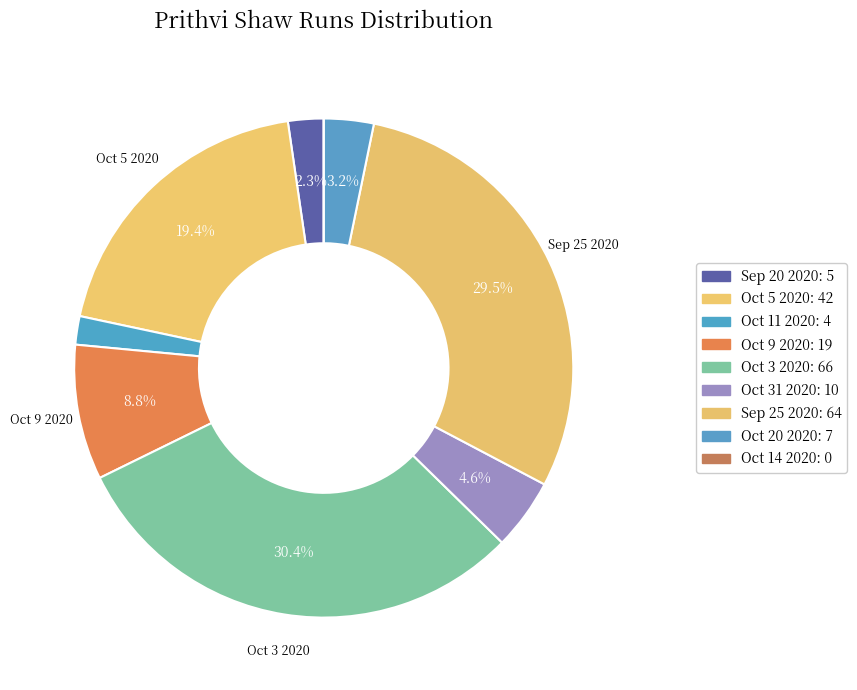

To the nearest percent, what is the average slice percentage?

11%